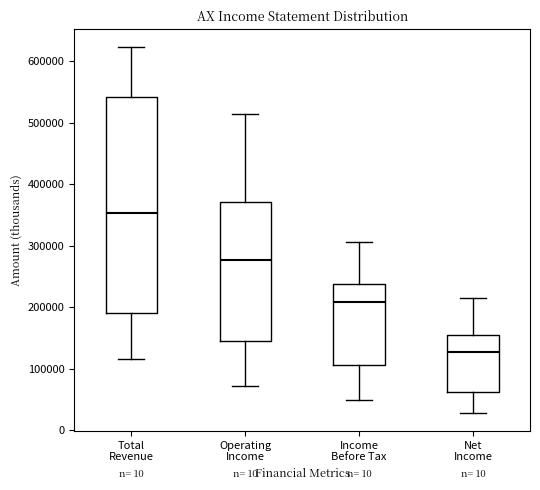

Which box is the tallest, from its lower edge to its upper edge?

Total Revenue